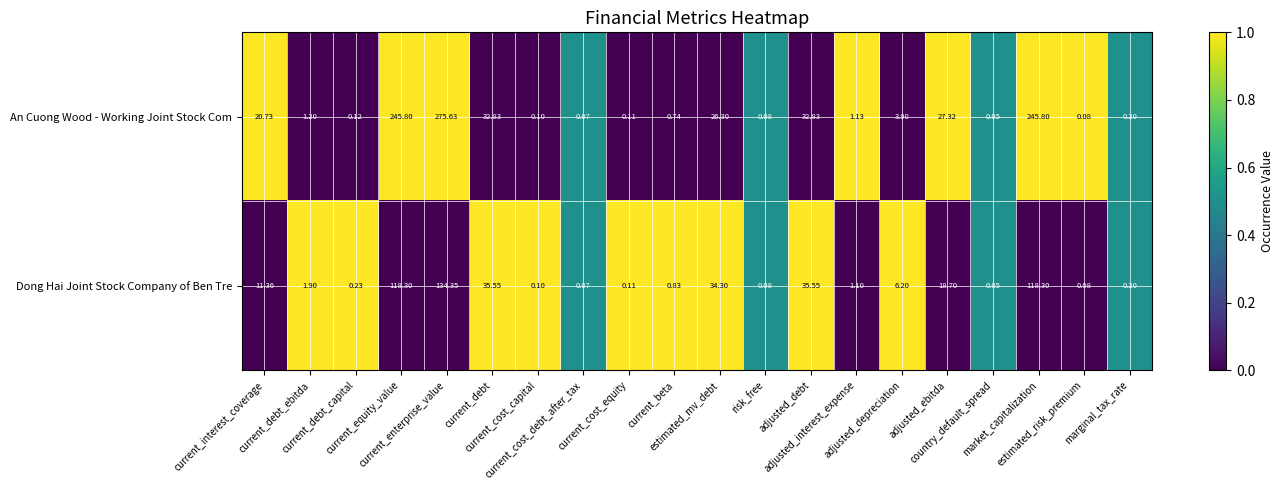

Which series has the largest range (max minus min)?

An Cuong Wood - Working Joint Stock Com